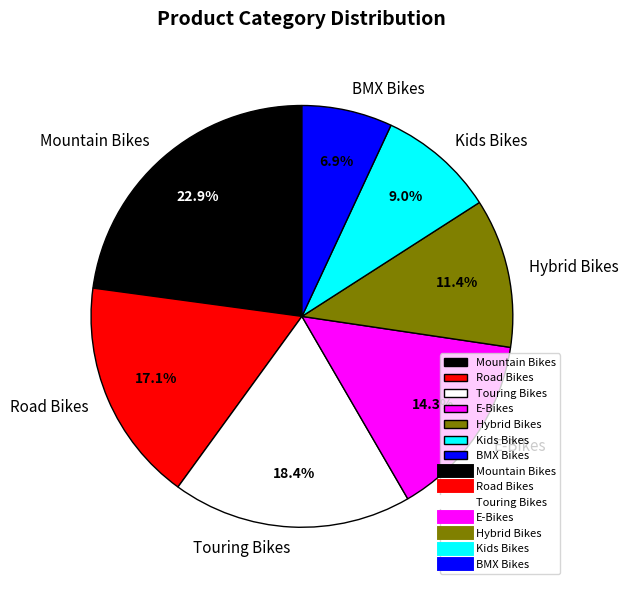

To the nearest percent, what is the combined percentage of Touring Bikes and Hybrid Bikes?

30%